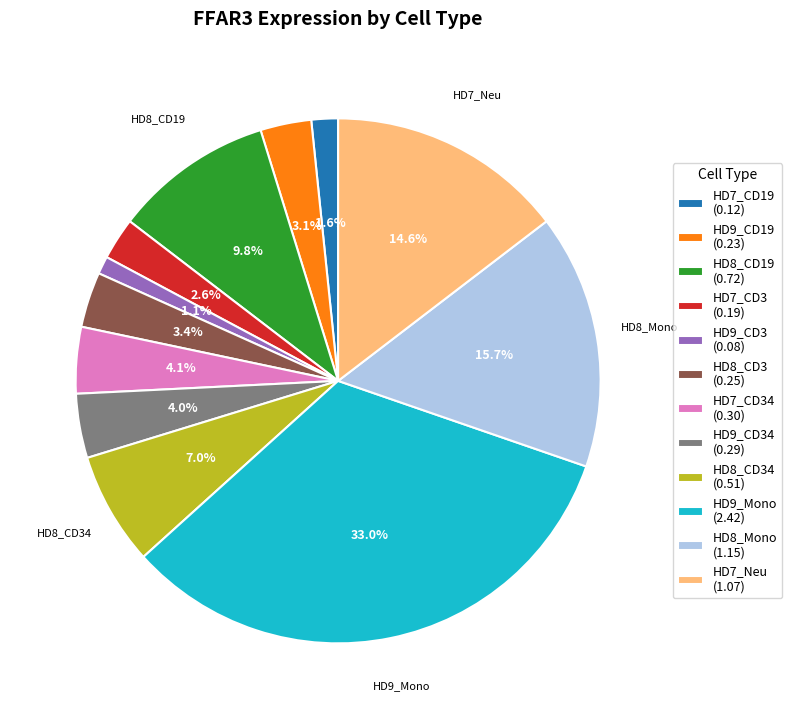

Count the number of slices in the pie.

12